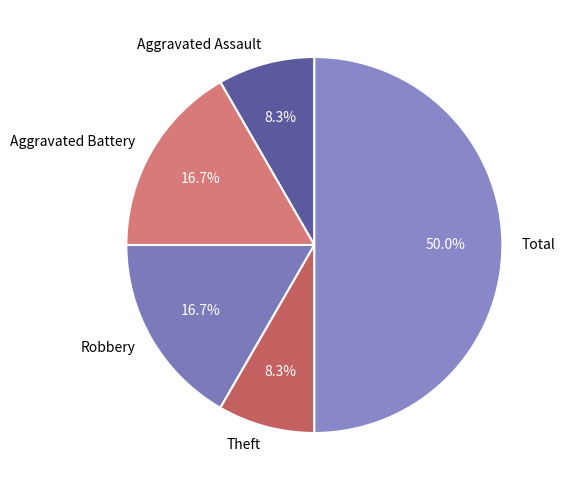

What percentage do Robbery and Theft together represent?

25.0%